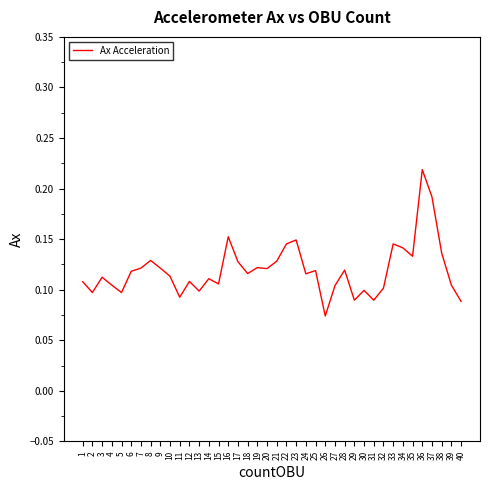

At which category does the chart reach its minimum across all series?

26